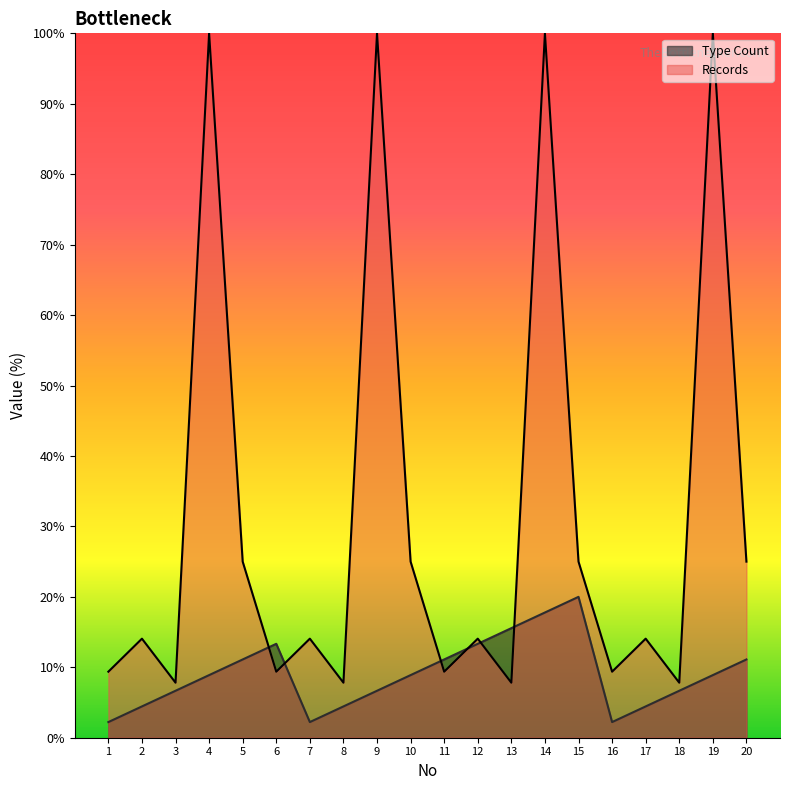

True or false: Type Count has a value of 8.9 at 4.

True